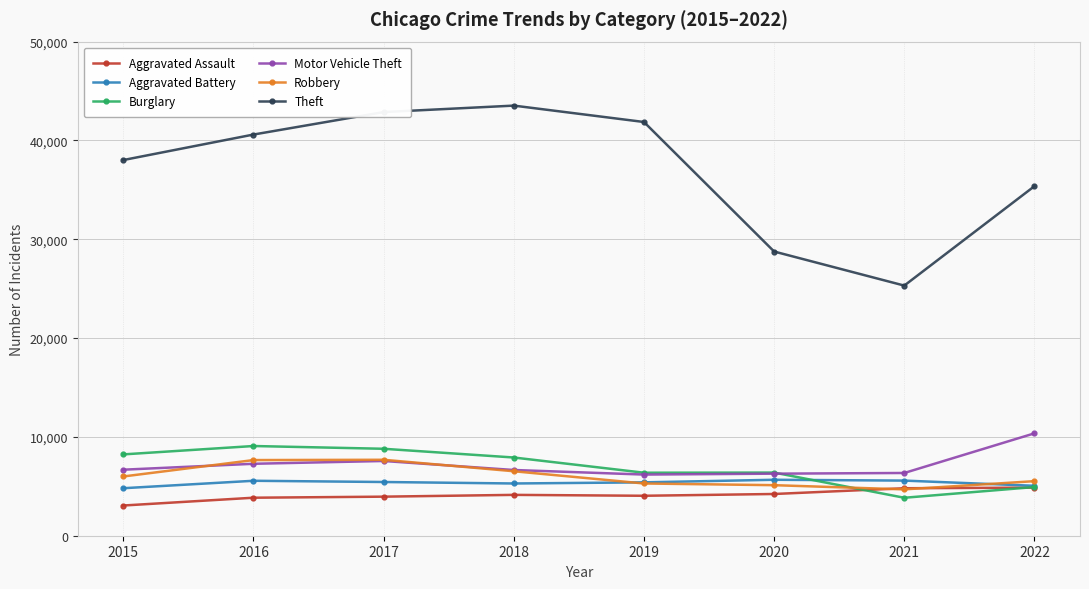

What is the maximum value for Motor Vehicle Theft?

10361